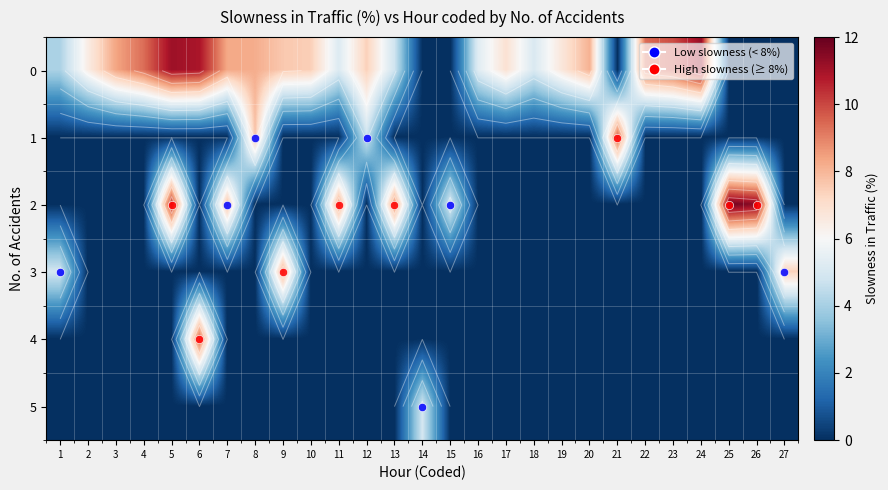

Is it true that 5 equals 0.0 at 7?

True